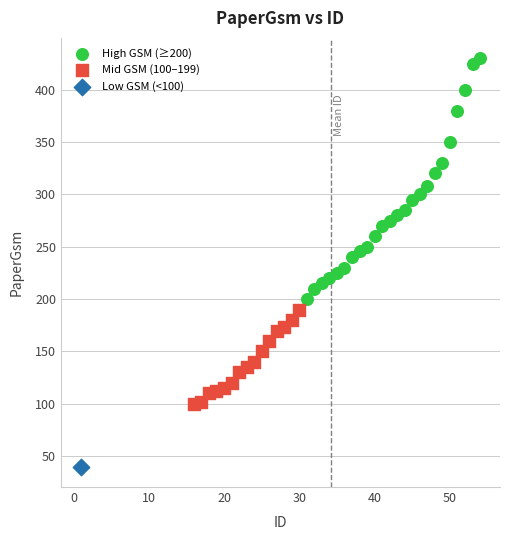

What are all the series names shown in the legend?

High GSM (≥200), Mid GSM (100–199), Low GSM (<100)